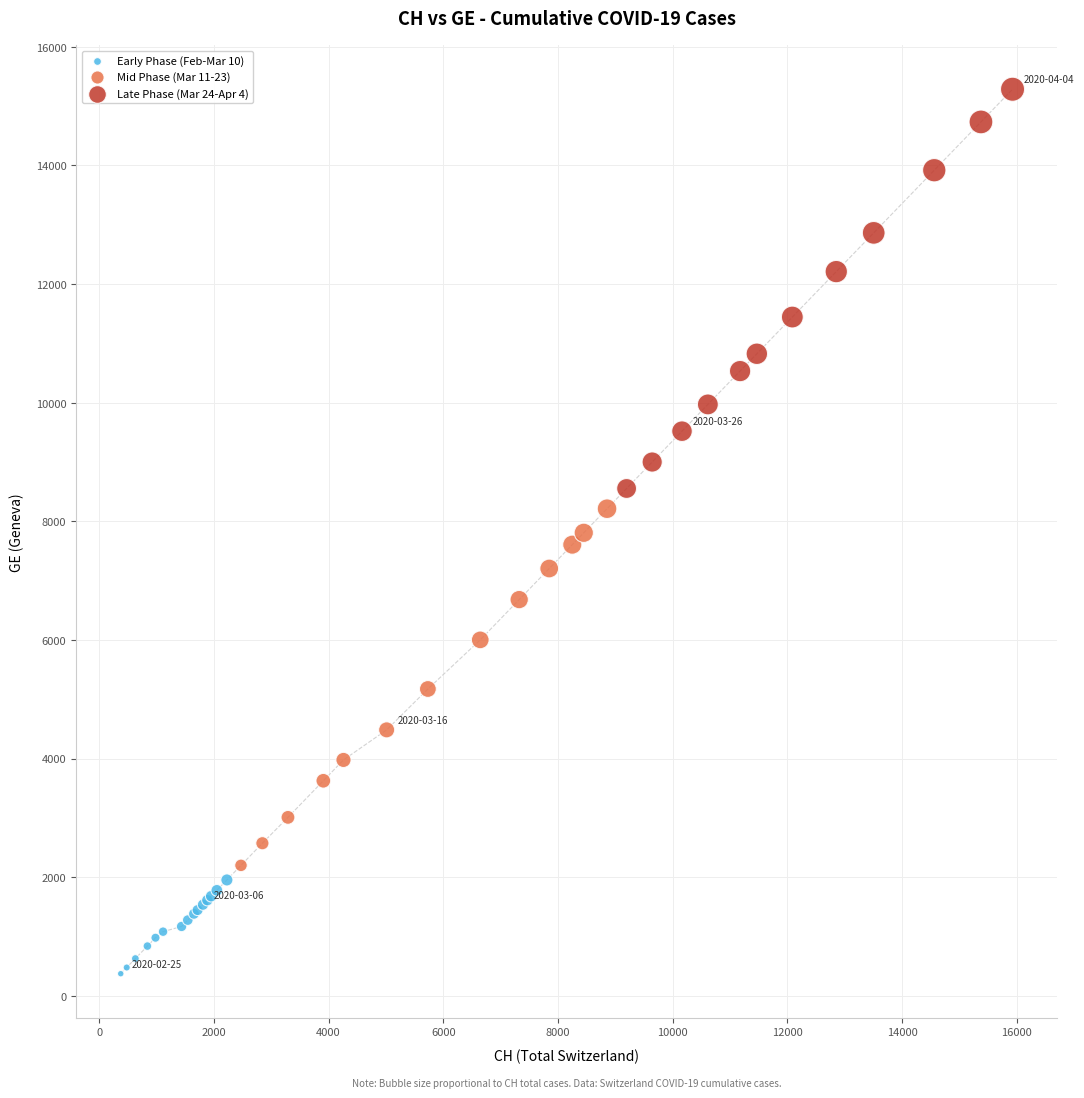

Which series contains the highest Y value?

Late Phase (Mar 24-Apr 4)